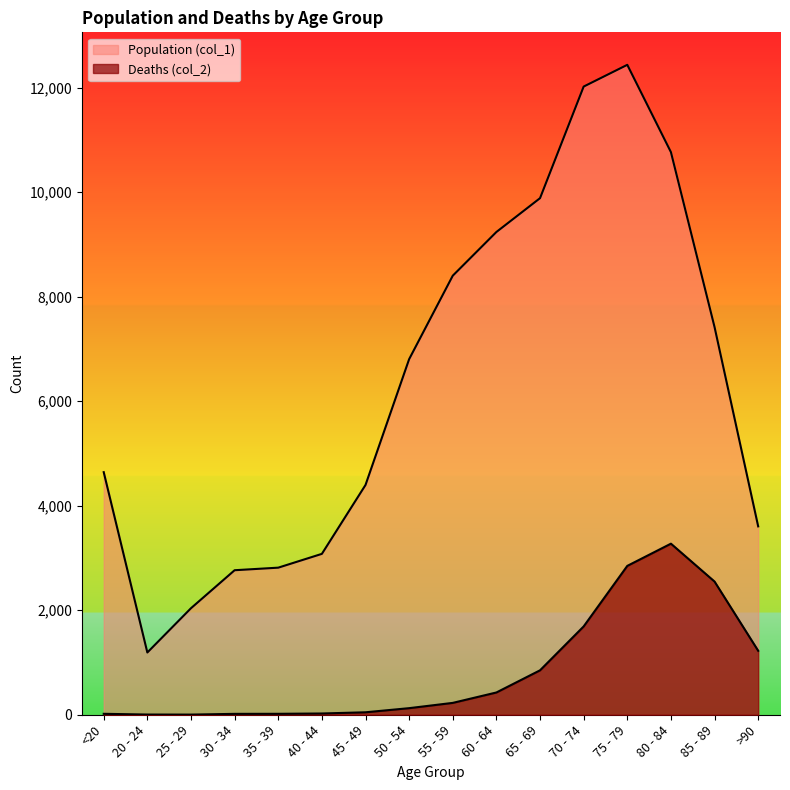

Reading right to left, list all the values displayed in this chart.

Population (col_1): >90=3604	85 - 89=7417	80 - 84=10764	75 - 79=12434	70 - 74=12018	65 - 69=9883	60 - 64=9236	55 - 59=8400	50 - 54=6803	45 - 49=4396	40 - 44=3078	35 - 39=2814	30 - 34=2765	25 - 29=2038	20 - 24=1191	<20=4641
Deaths (col_2): >90=1224	85 - 89=2548	80 - 84=3273	75 - 79=2848	70 - 74=1690	65 - 69=850	60 - 64=426	55 - 59=227	50 - 54=126	45 - 49=47	40 - 44=24	35 - 39=18	30 - 34=17	25 - 29=3	20 - 24=4	<20=18